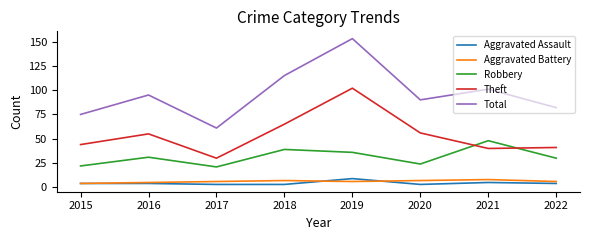

True or false: Aggravated Assault has more than 0 interior local peaks.

True